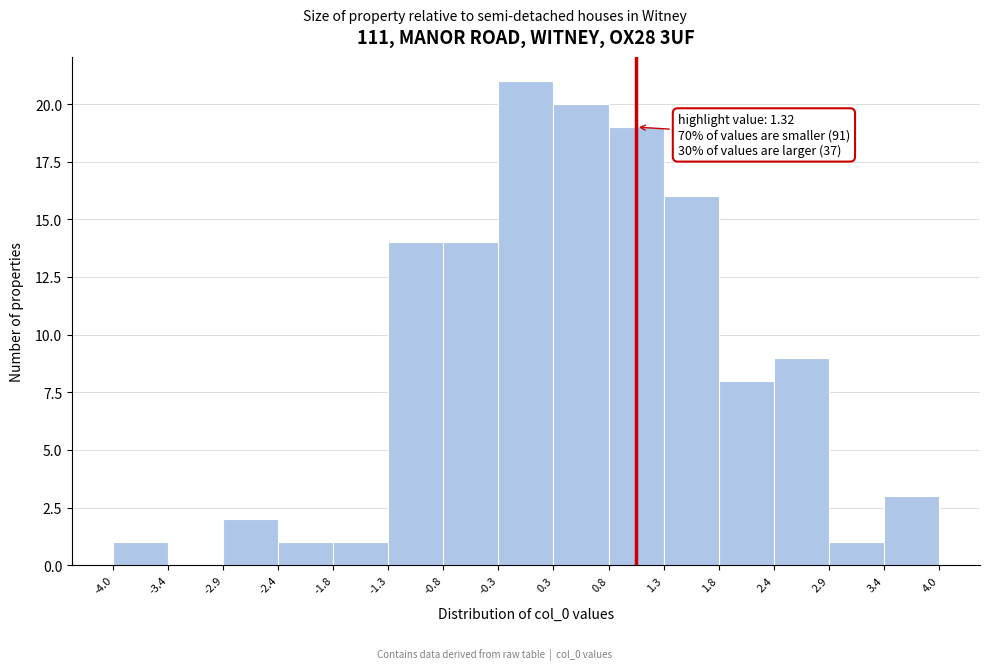

Over which range of the x-axis is the bar tallest?

-0.3 to 0.3